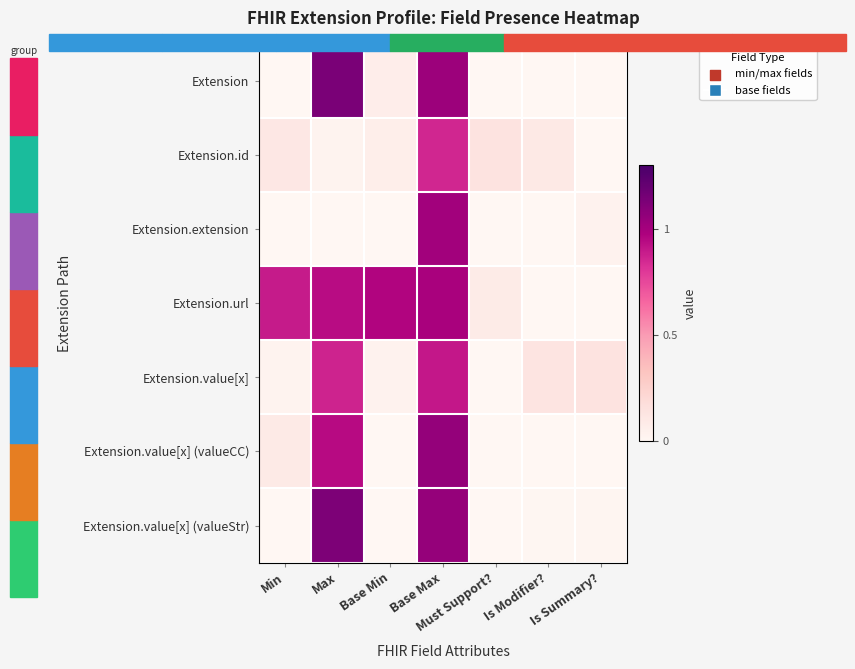

Reading left to right, list all the values displayed in this chart.

Extension: Min=0.0	Max=1.1	Base Min=0.1	Base Max=1.0	Must Support?=0.0	Is Modifier?=0.0	Is Summary?=0.0
Extension.id: Min=0.1	Max=0.0	Base Min=0.1	Base Max=0.9	Must Support?=0.1	Is Modifier?=0.1	Is Summary?=0.0
Extension.extension: Min=0.0	Max=0.0	Base Min=0.0	Base Max=1.0	Must Support?=0.0	Is Modifier?=0.0	Is Summary?=0.0
Extension.url: Min=0.9	Max=0.9	Base Min=1.0	Base Max=1.0	Must Support?=0.1	Is Modifier?=0.0	Is Summary?=0.0
Extension.value[x]: Min=0.0	Max=0.9	Base Min=0.0	Base Max=0.9	Must Support?=0.0	Is Modifier?=0.1	Is Summary?=0.1
Extension.value[x] (valueCC): Min=0.1	Max=0.9	Base Min=0.0	Base Max=1.1	Must Support?=0.0	Is Modifier?=0.0	Is Summary?=0.0
Extension.value[x] (valueStr): Min=0.0	Max=1.1	Base Min=0.0	Base Max=1.0	Must Support?=0.0	Is Modifier?=0.0	Is Summary?=0.0